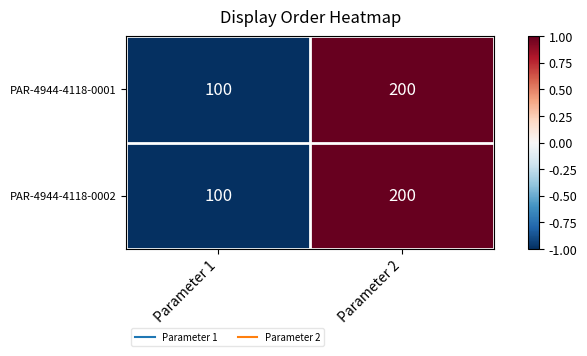

Where is PAR-4944-4118-0001 nearest to the value 150?

Parameter 1